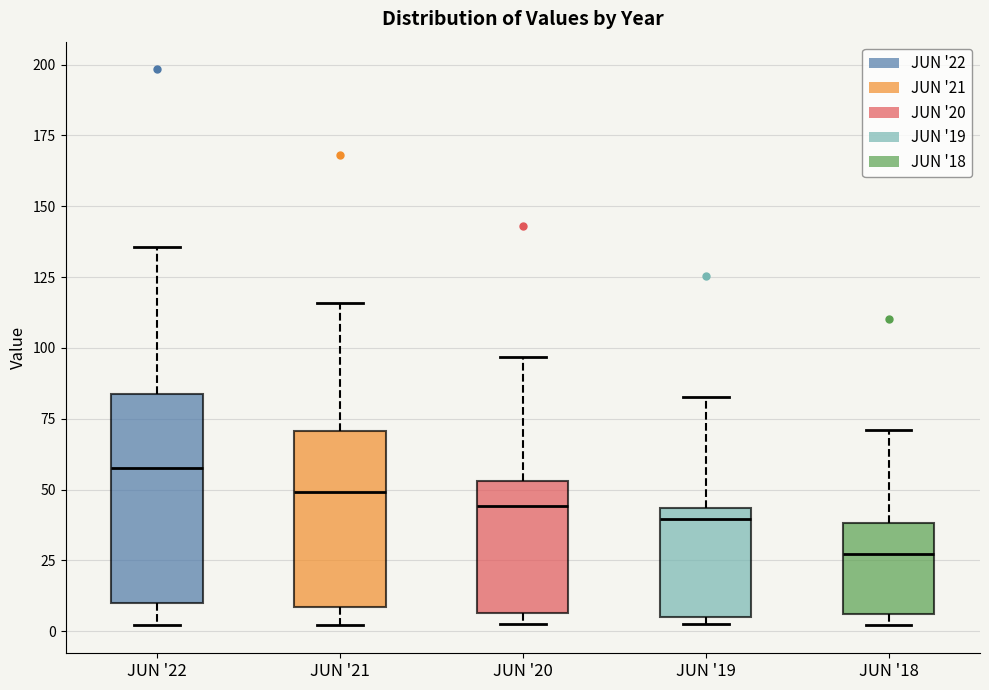

Which box is the tallest, from its lower edge to its upper edge?

JUN '22